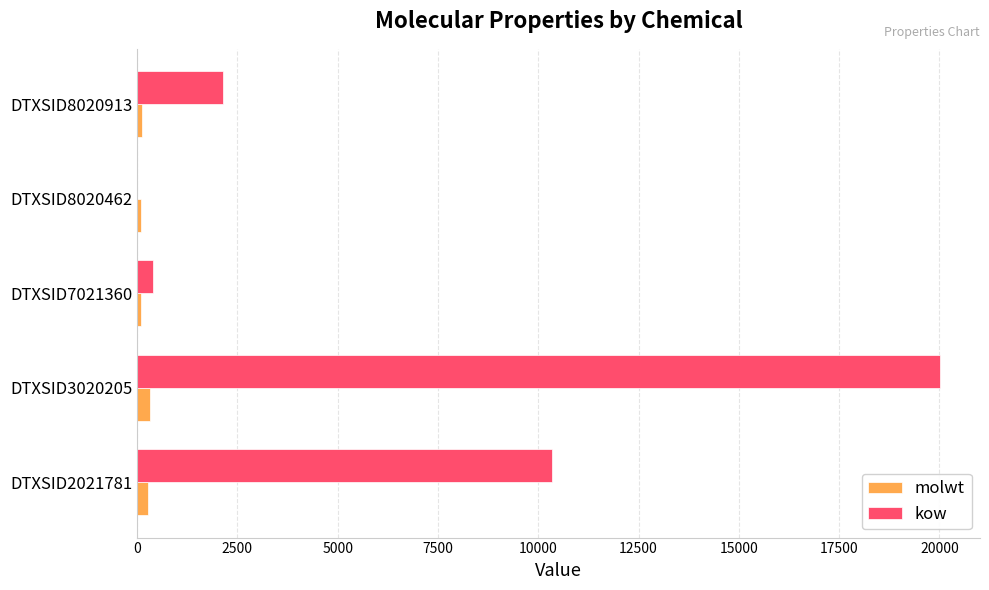

At which category is the sum across all series the highest?

DTXSID3020205